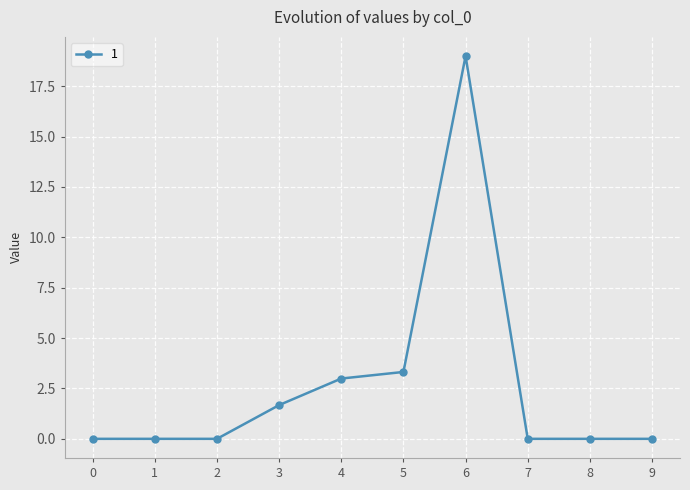

Reading left to right, what are all the values shown in this chart?

0=0.0	1=0.0	2=0.0	3=1.7	4=3.0	5=3.3	6=19.0	7=0.0	8=0.0	9=0.0